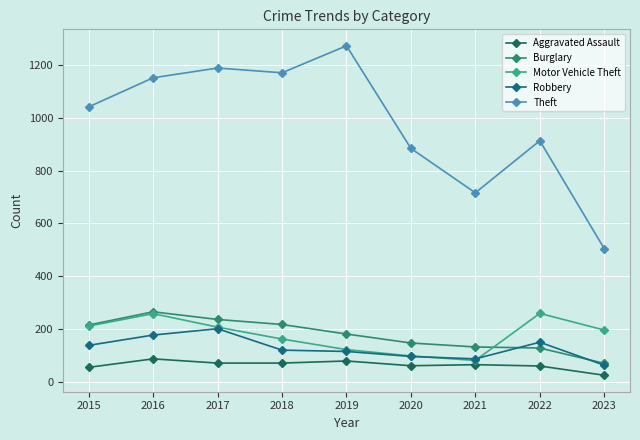

At which label does Theft reach its minimum?

2023